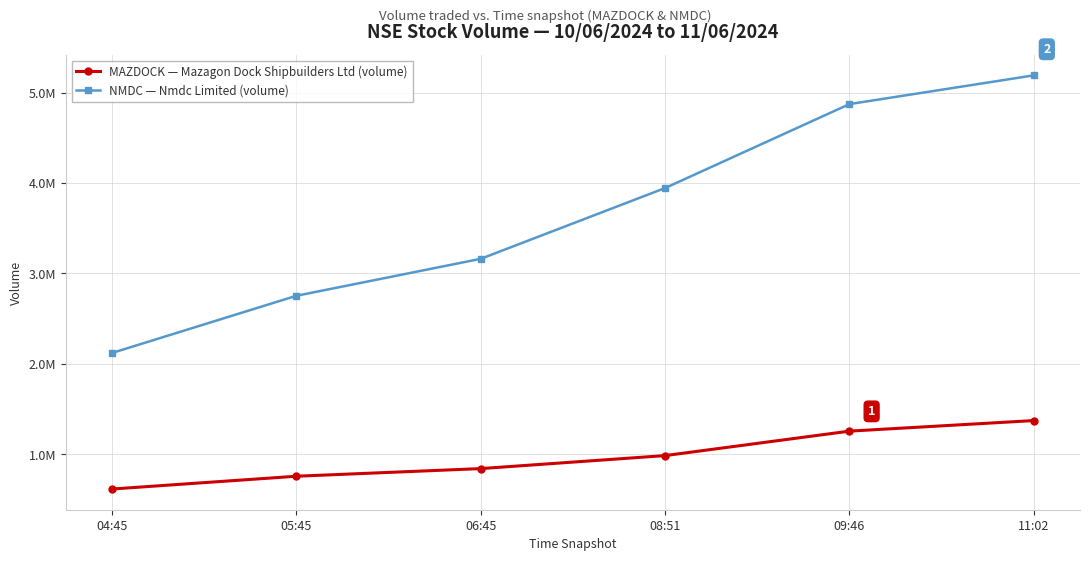

Reading right to left, transcribe all the data shown in this chart.

MAZDOCK — Mazagon Dock Shipbuilders Ltd (volume): 11:02=1372527	09:46=1255452	08:51=984880	06:45=840927	05:45=756454	04:45=614819
NMDC — Nmdc Limited (volume): 11:02=5191811	09:46=4873940	08:51=3945014	06:45=3161735	05:45=2752685	04:45=2119786